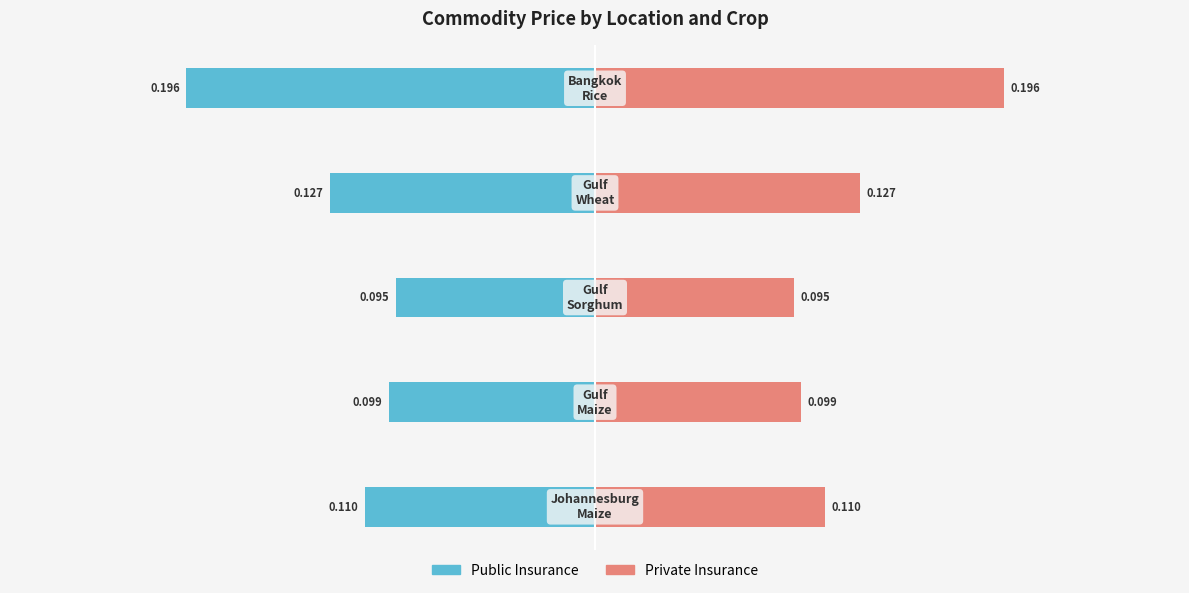

Reading left to right, extract all data points from this chart.

Public Insurance: 0=-0.1	1=-0.1	2=-0.1	3=-0.1	4=-0.2
Private Insurance: 0=0.1	1=0.1	2=0.1	3=0.1	4=0.2